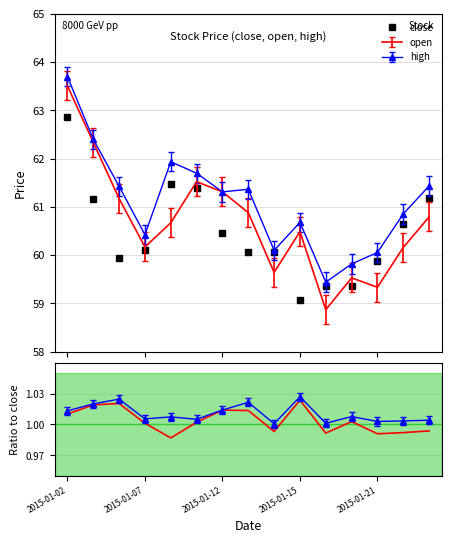

Which has a higher value, 2015-01-12 or 13?

13